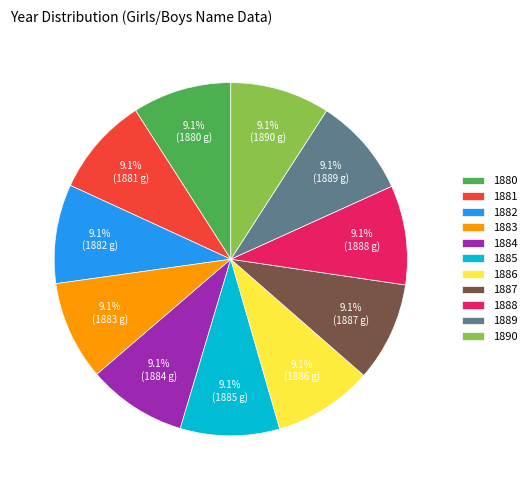

What is the total percentage of 1889 and 1884?

18.2%